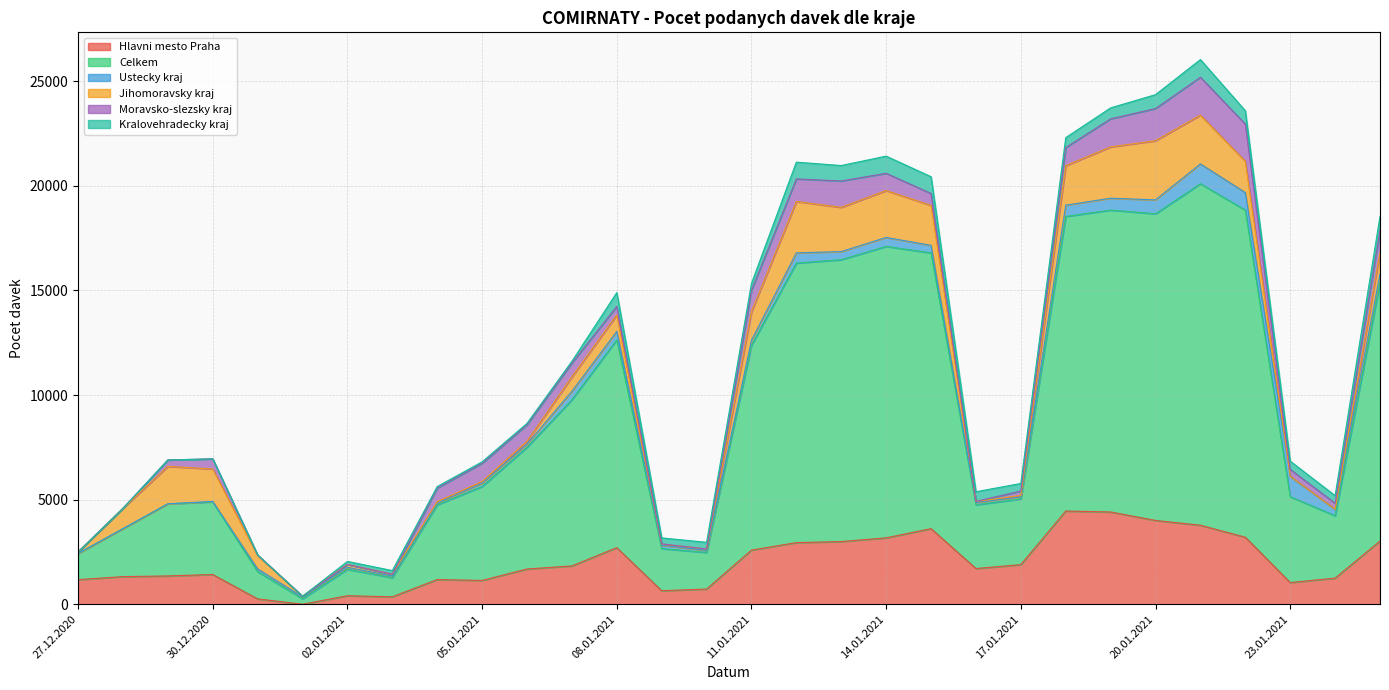

What is the sum of all Hlavni mesto Praha values?

60248